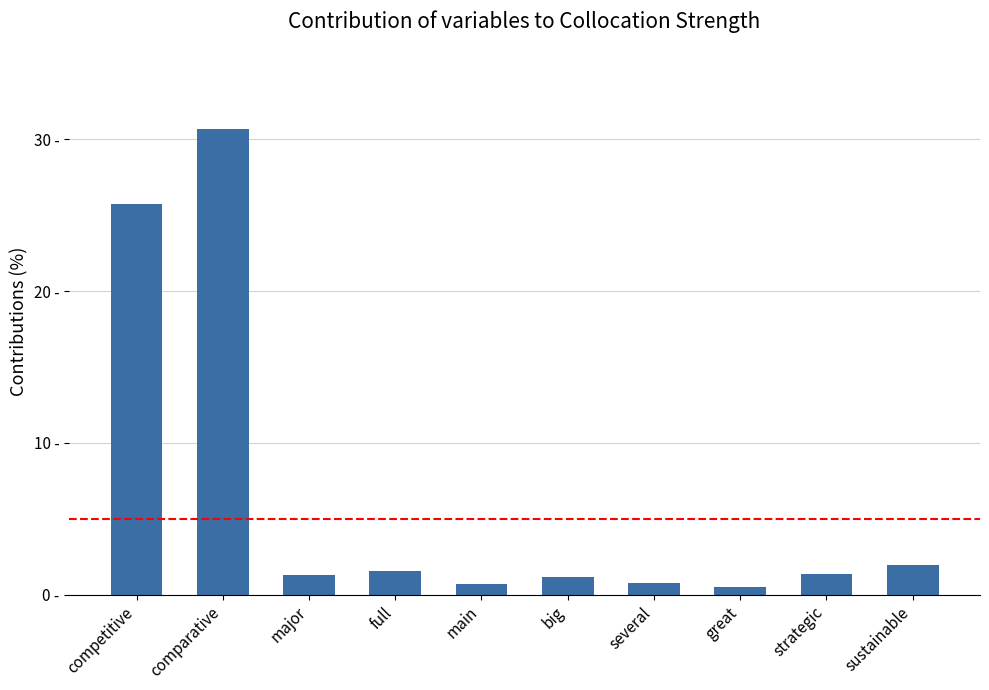

What is the greatest value displayed?

30.7